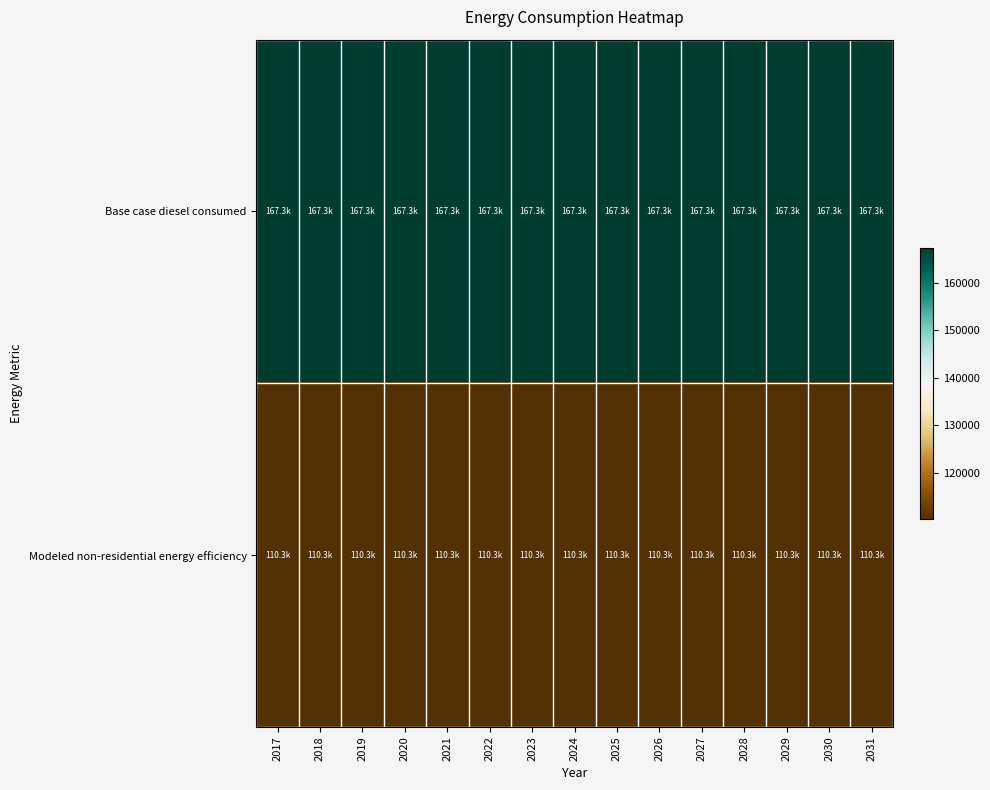

Rank the series by their maximum value, from highest to lowest.

Base case diesel consumed, Modeled non-residential energy efficiency